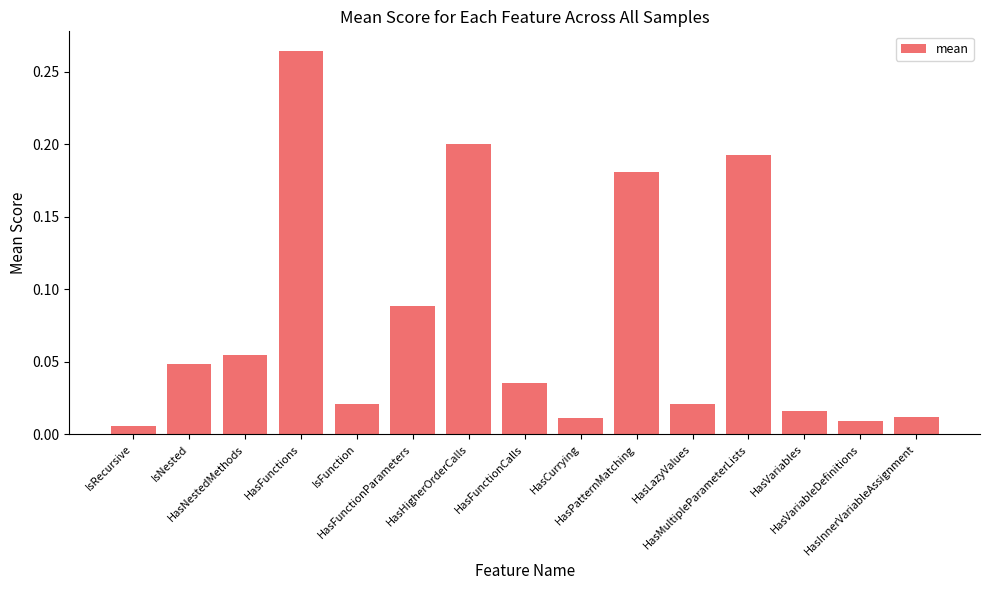

What is the sum of all values?

1.2